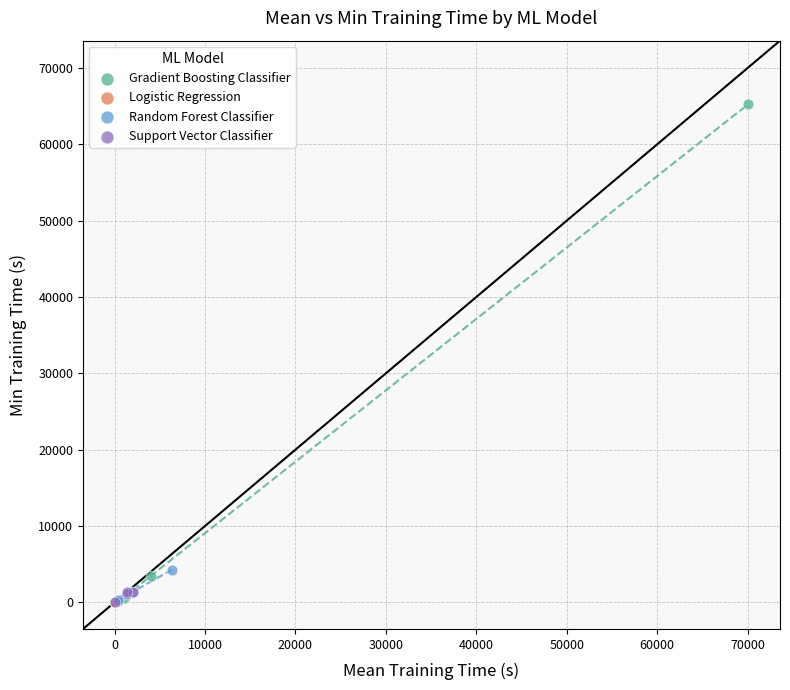

Which series has the largest Y range (max minus min)?

Gradient Boosting Classifier